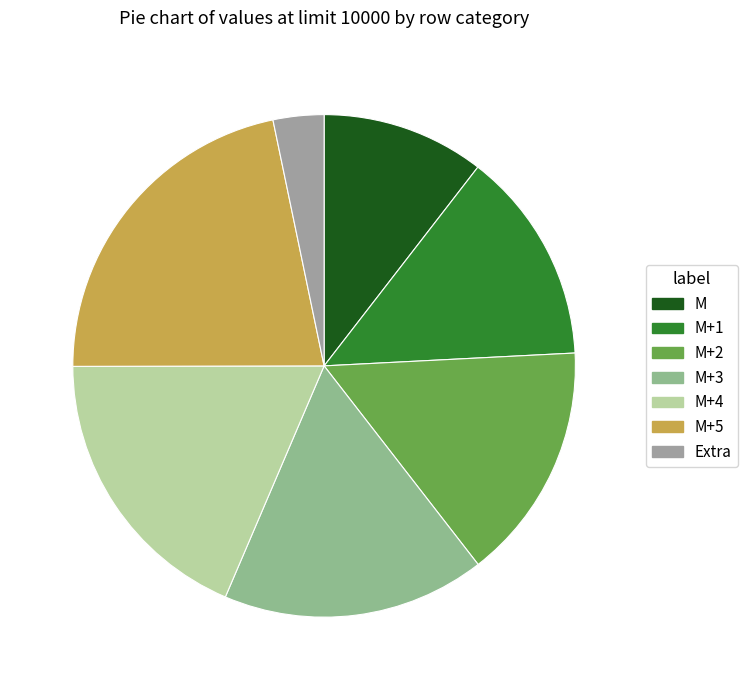

Count the number of slices in the pie.

7